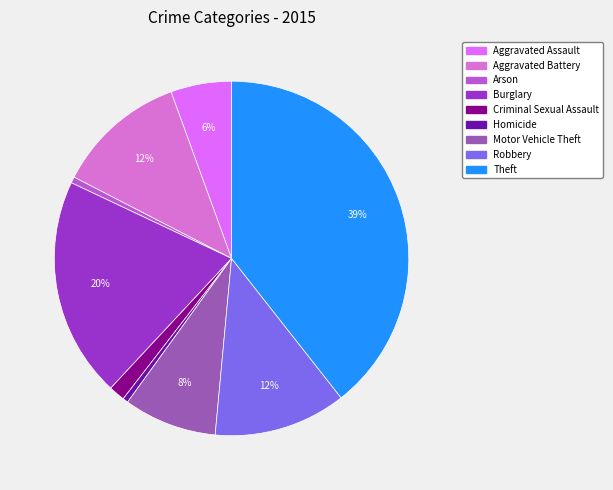

To the nearest percent, what is the combined percentage of Homicide and Aggravated Assault?

6%